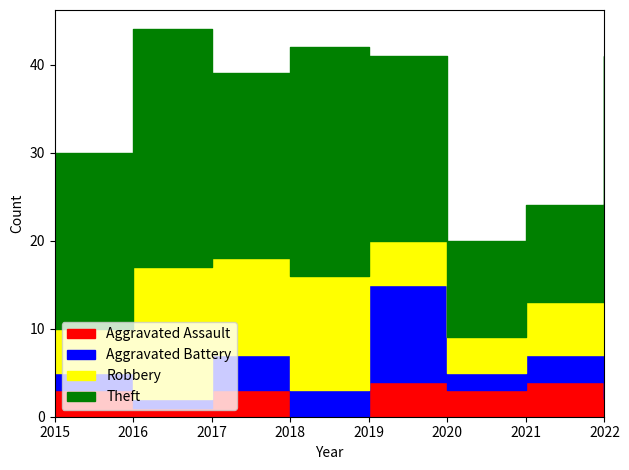

What is the spread (max minus min) of values at 2017?

18